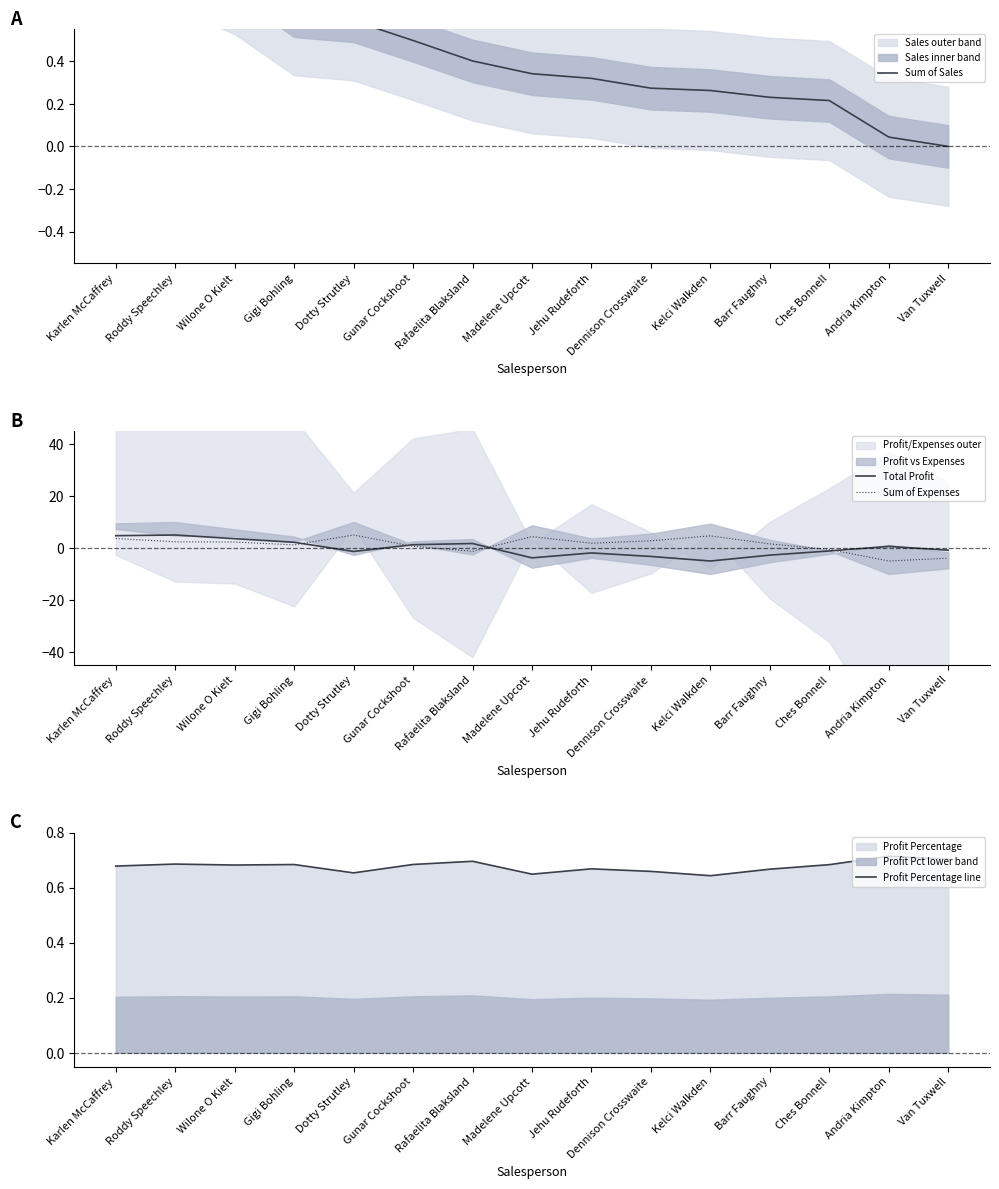

At how many categories does at least one series exceed 2?

8